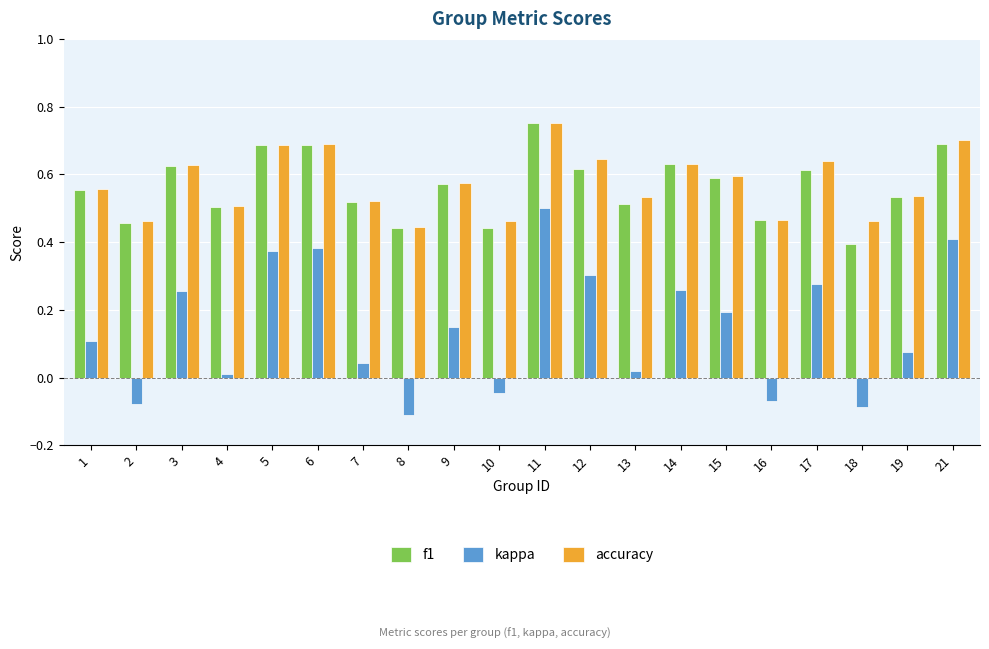

Is it true that f1 equals 1.2 at 6?

False